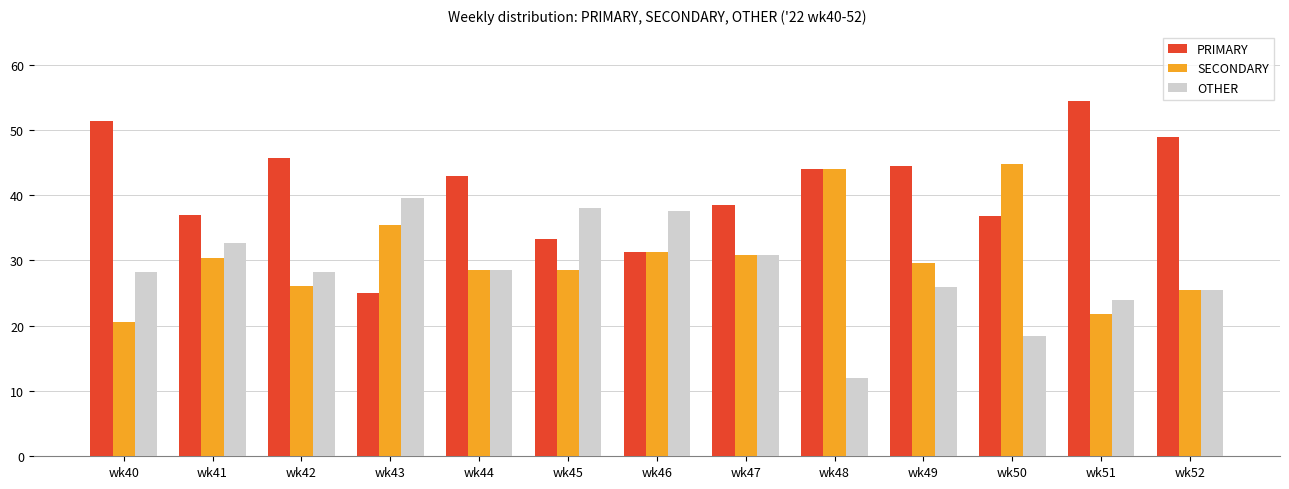

Are the bars horizontal?

No